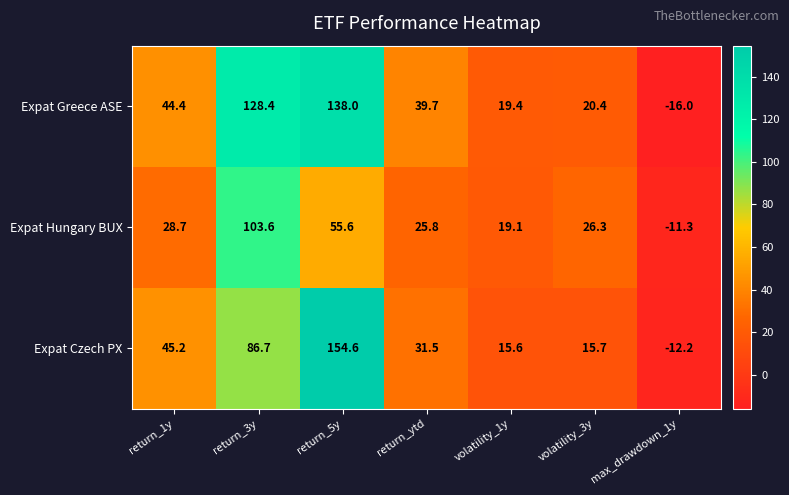

What is the total value across all series at volatility_1y?

54.1